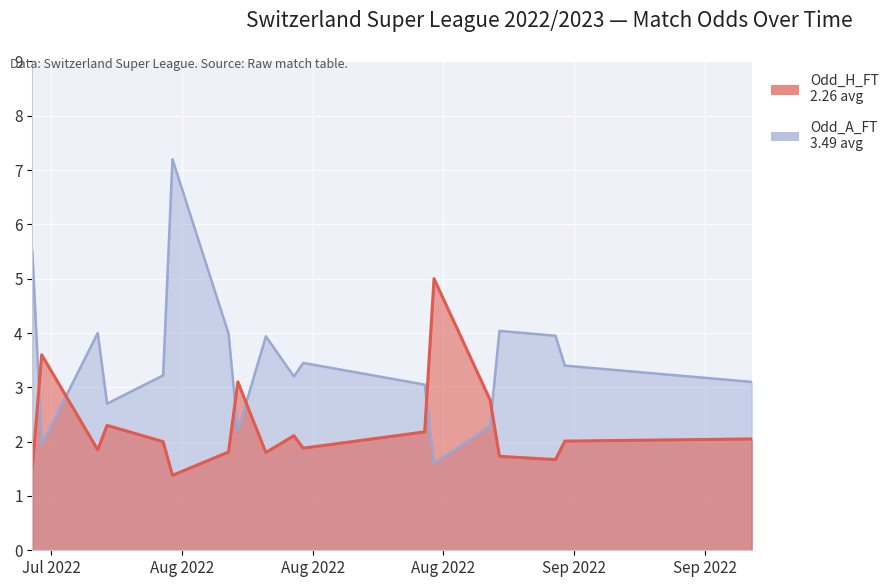

Which category has the highest value across all series?

2022-07-31